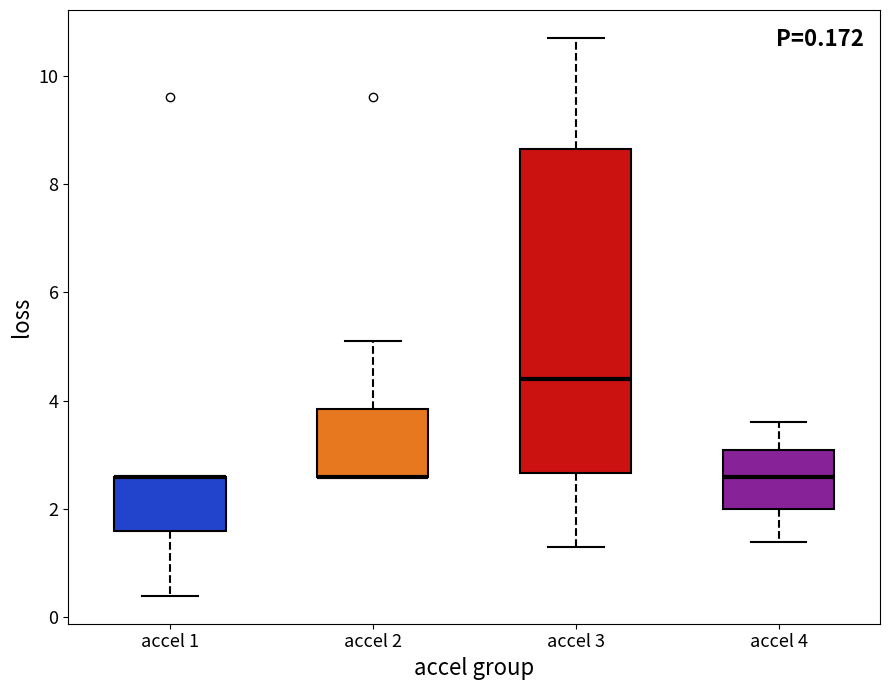

Comparing the boxes themselves (not the whiskers), which one is the tallest?

accel 3